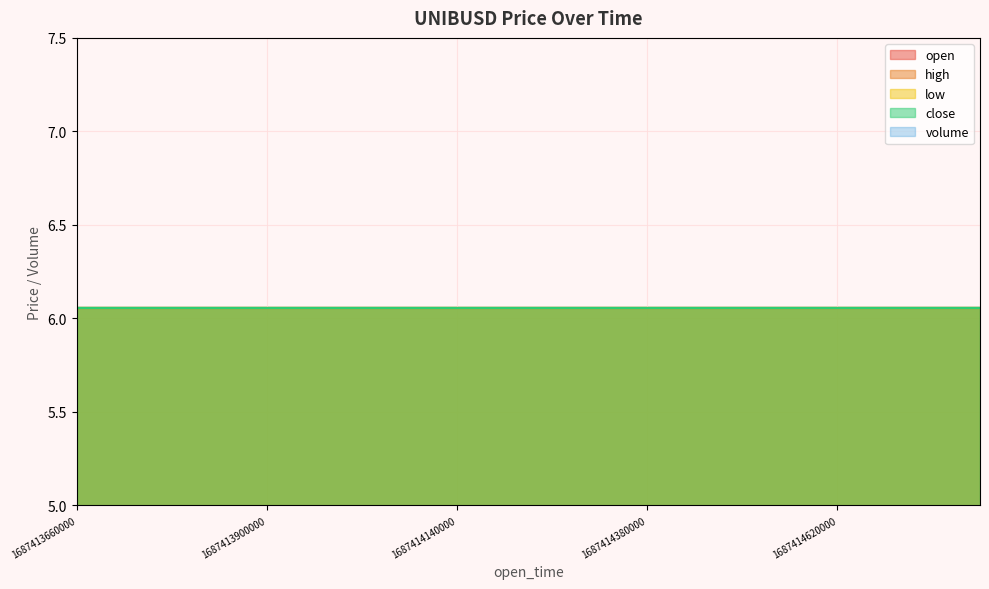

List the labels in order of volume value, smallest first.

1687413660000, 1687413720000, 1687413780000, 1687413840000, 1687413900000, 1687413960000, 1687414020000, 1687414080000, 1687414140000, 1687414200000, 1687414260000, 1687414320000, 1687414380000, 1687414440000, 1687414500000, 1687414560000, 1687414620000, 1687414680000, 1687414740000, 1687414800000